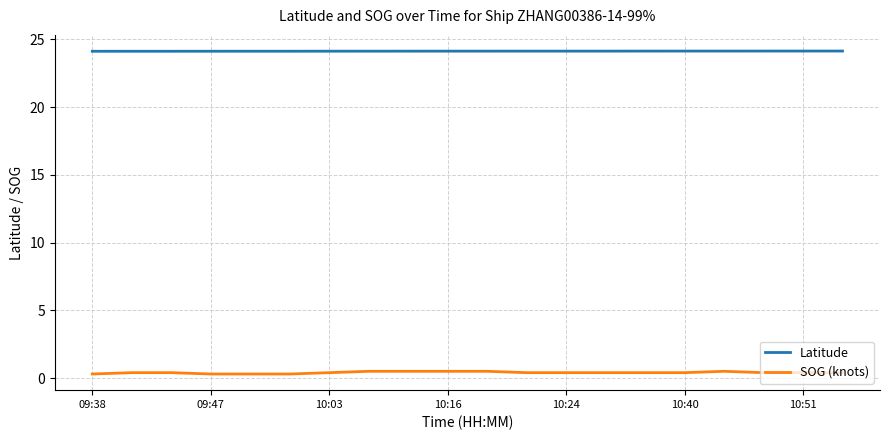

Which series has the widest spread of values?

SOG (knots)